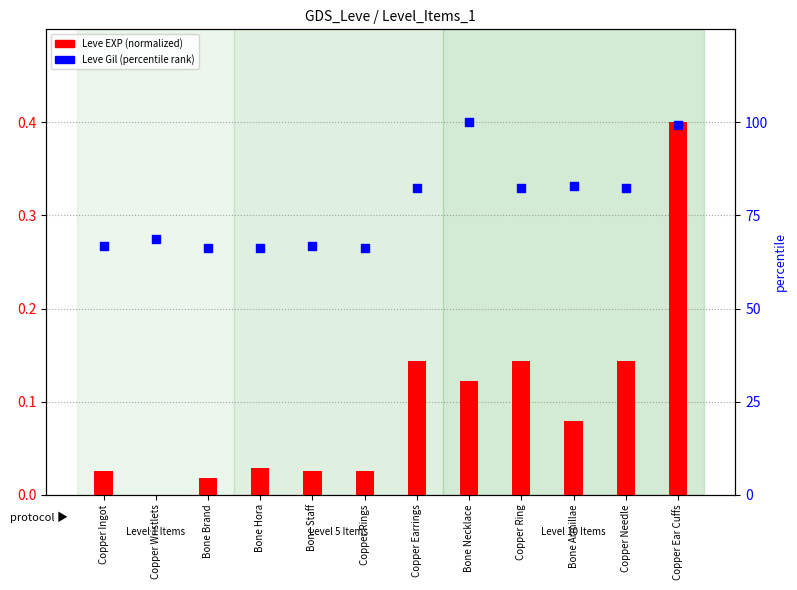

At how many categories does at least one series exceed 98?

2